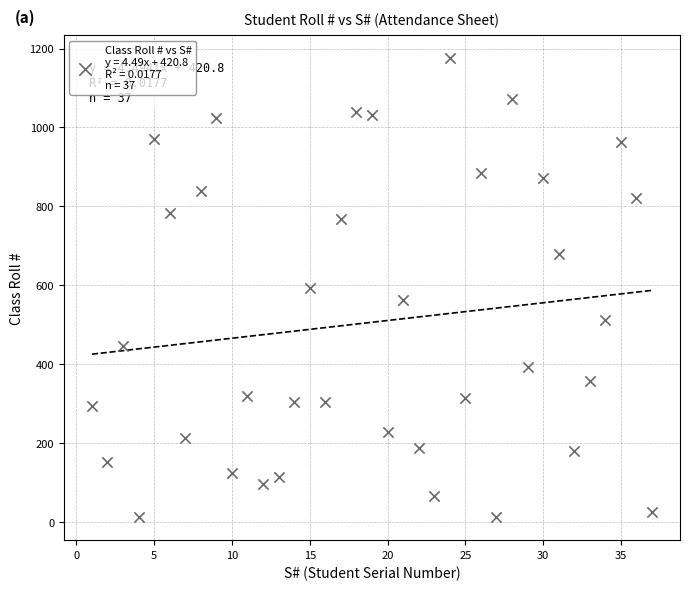

What is the range of Y values (max minus min)?

1163